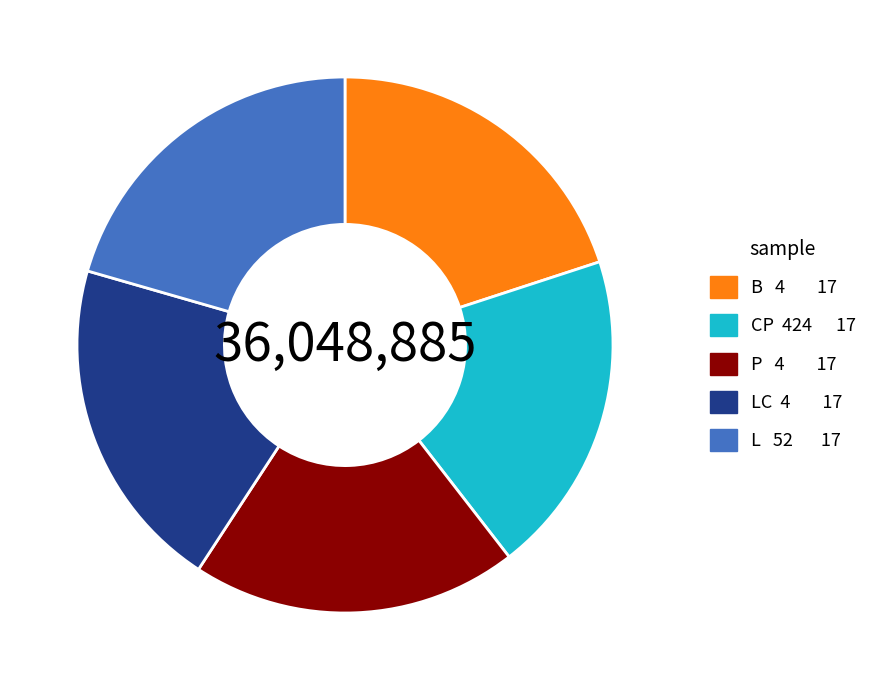

Does L 52 17 account for over 50% of the chart?

No